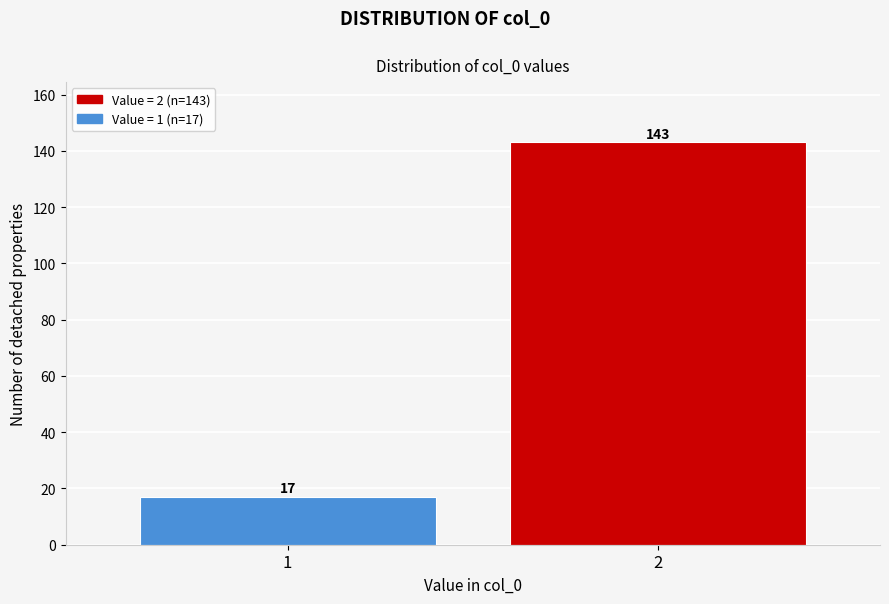

Reading left to right, transcribe all the data shown in this chart.

1=17	2=143